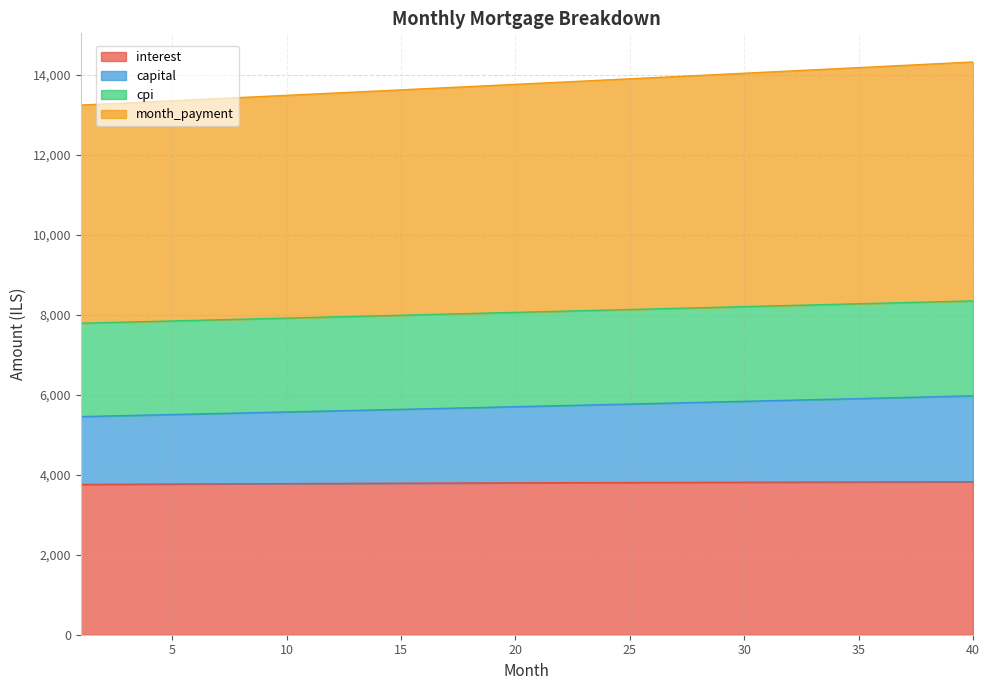

What is the sum of the interest values at 31 and 36?

7635.2